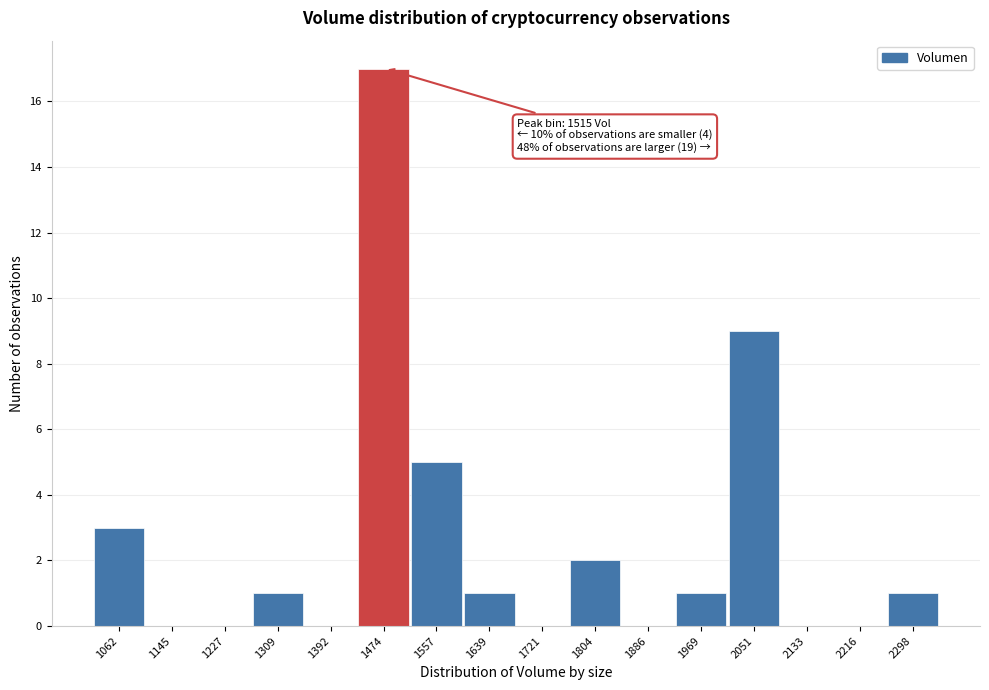

Reading right to left, what are all the values shown in this chart?

2298=1	2216=0	2133=0	2051=9	1969=1	1886=0	1804=2	1721=0	1639=1	1557=5	1474=17	1392=0	1309=1	1227=0	1145=0	1062=3